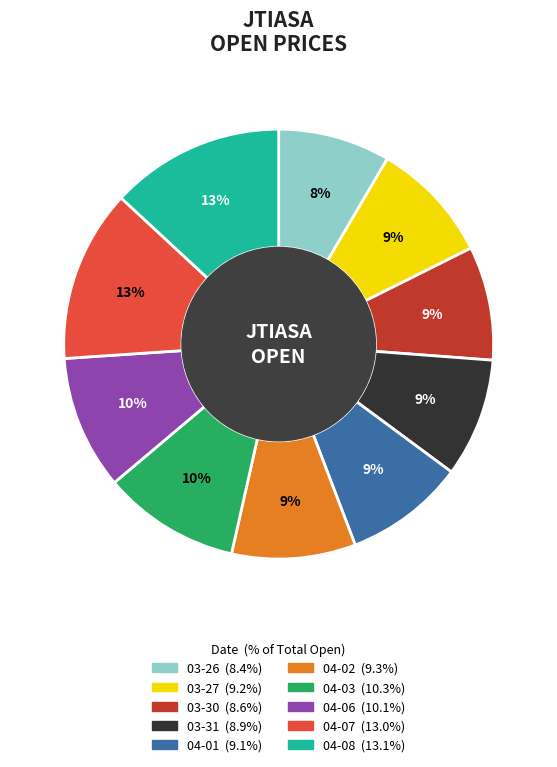

Is there a majority slice in this chart?

No